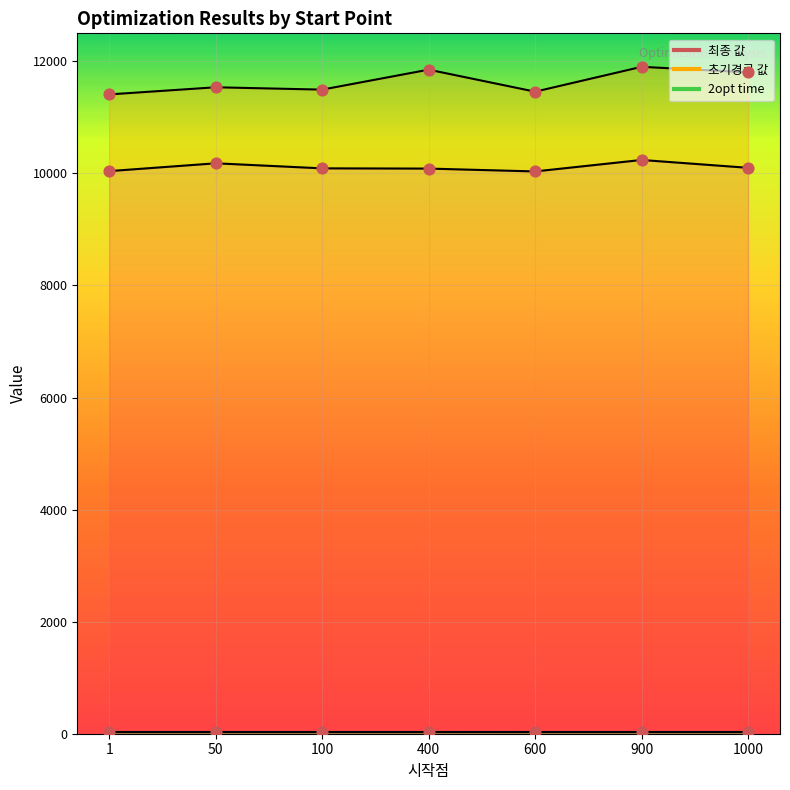

What is the total value across all series at 1?

42961.8